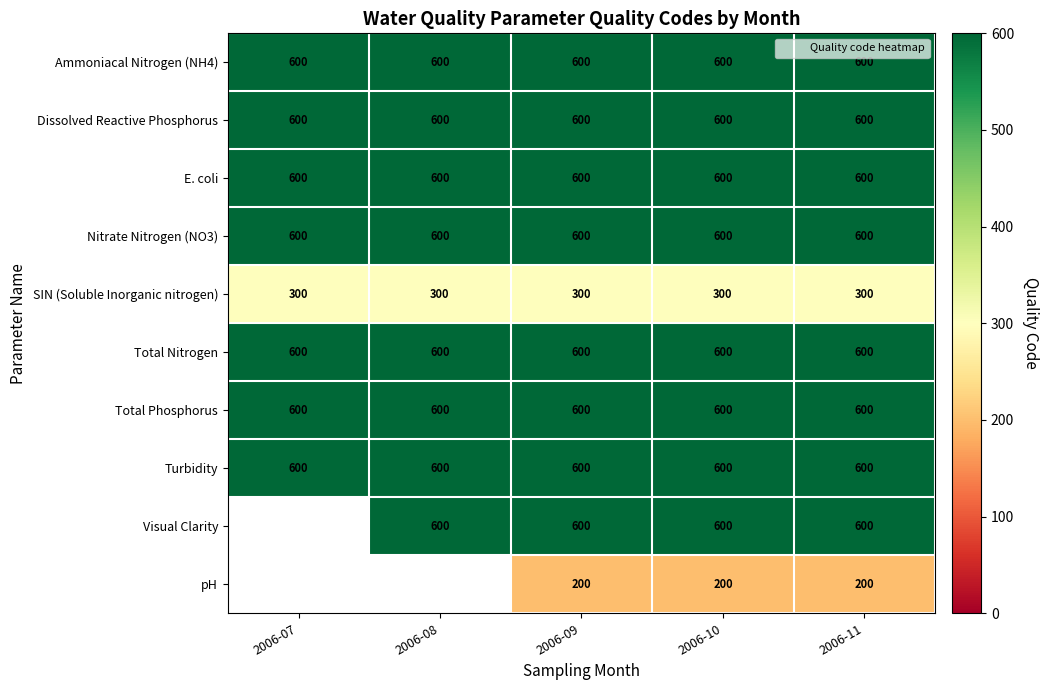

Which has a higher value, 2006-10 or 2006-07?

2006-10